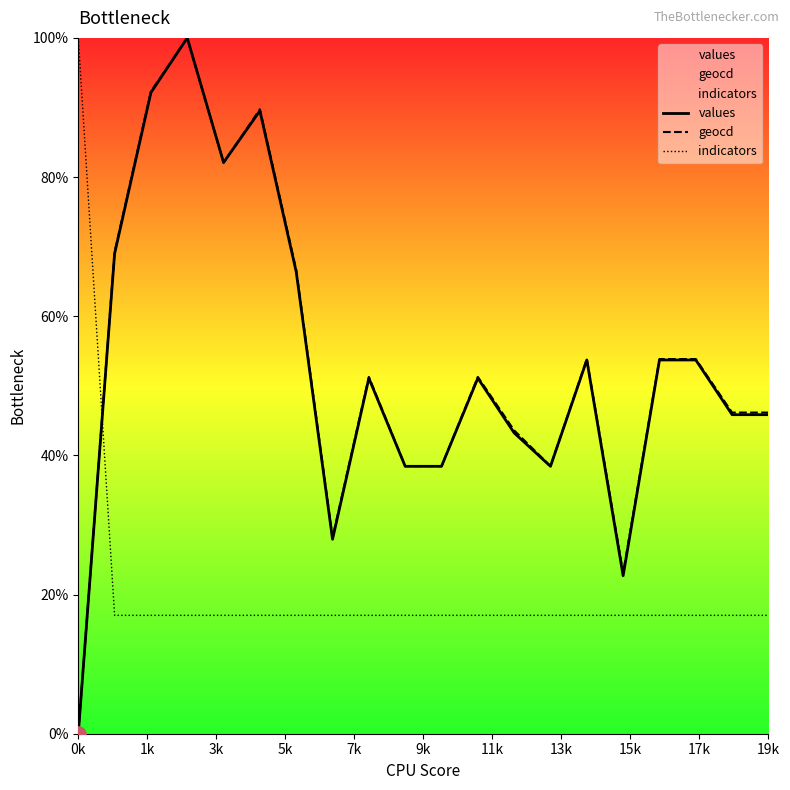

Which series has the largest Y range (max minus min)?

values